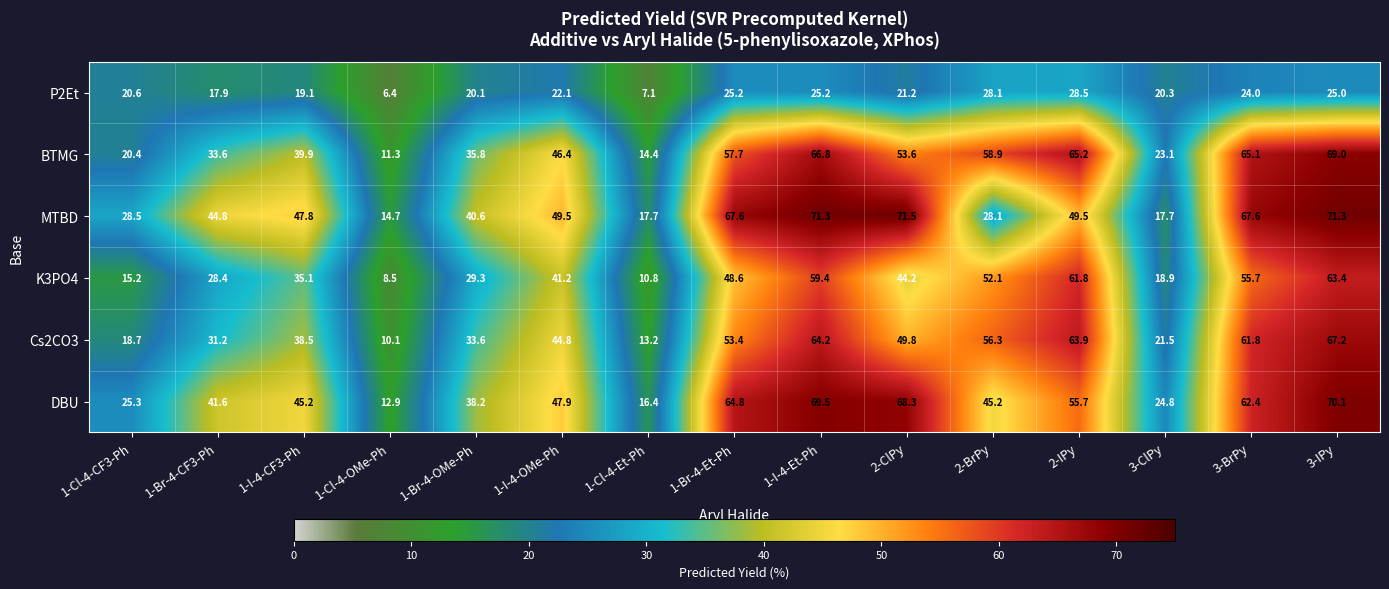

Rank the series at 3-ClPy from highest to lowest value.

DBU, BTMG, Cs2CO3, P2Et, K3PO4, MTBD